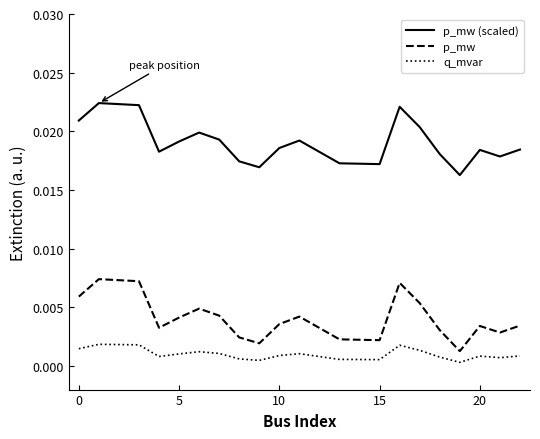

True or false: p_mw and p_mw (scaled) cross at least once.

False